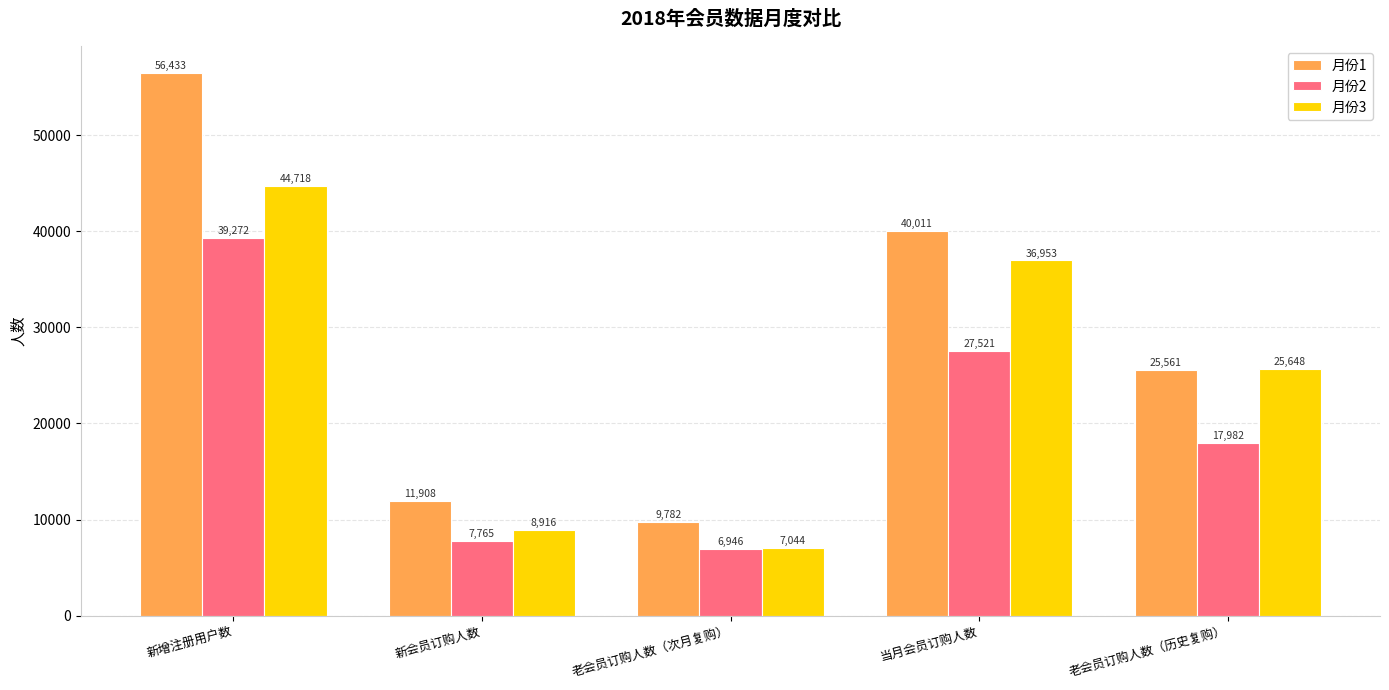

What is the total value across all series at 当月会员订购人数?

104485